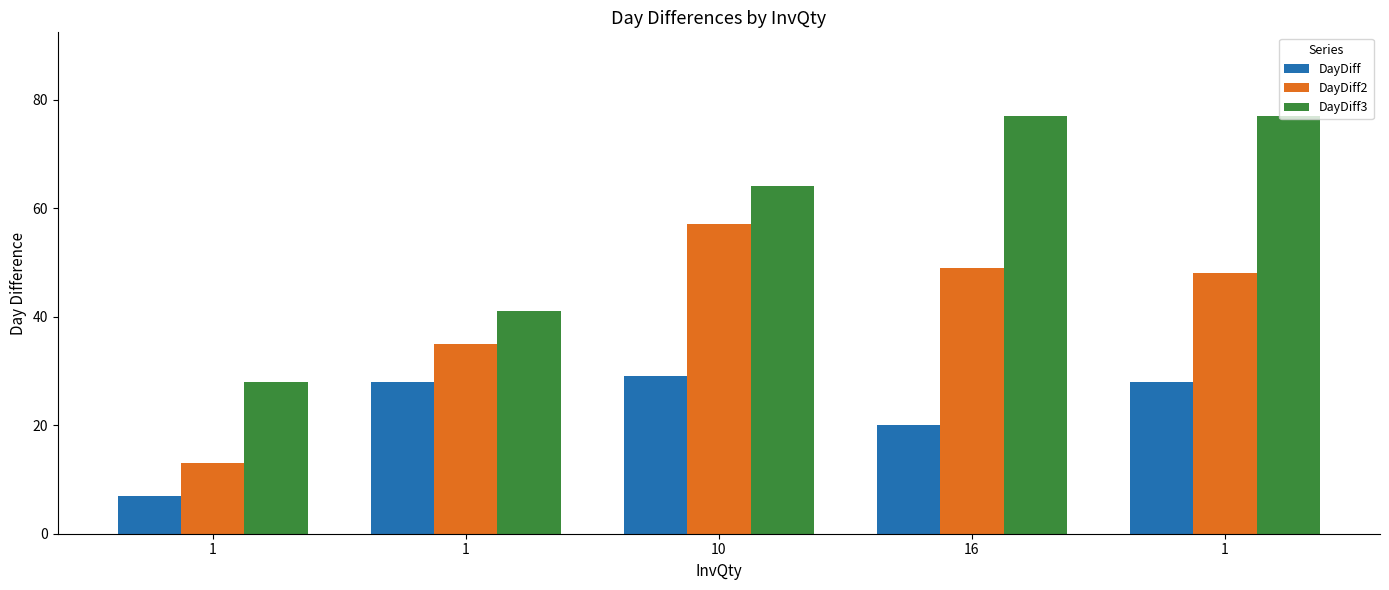

How many bars are there in total?

15